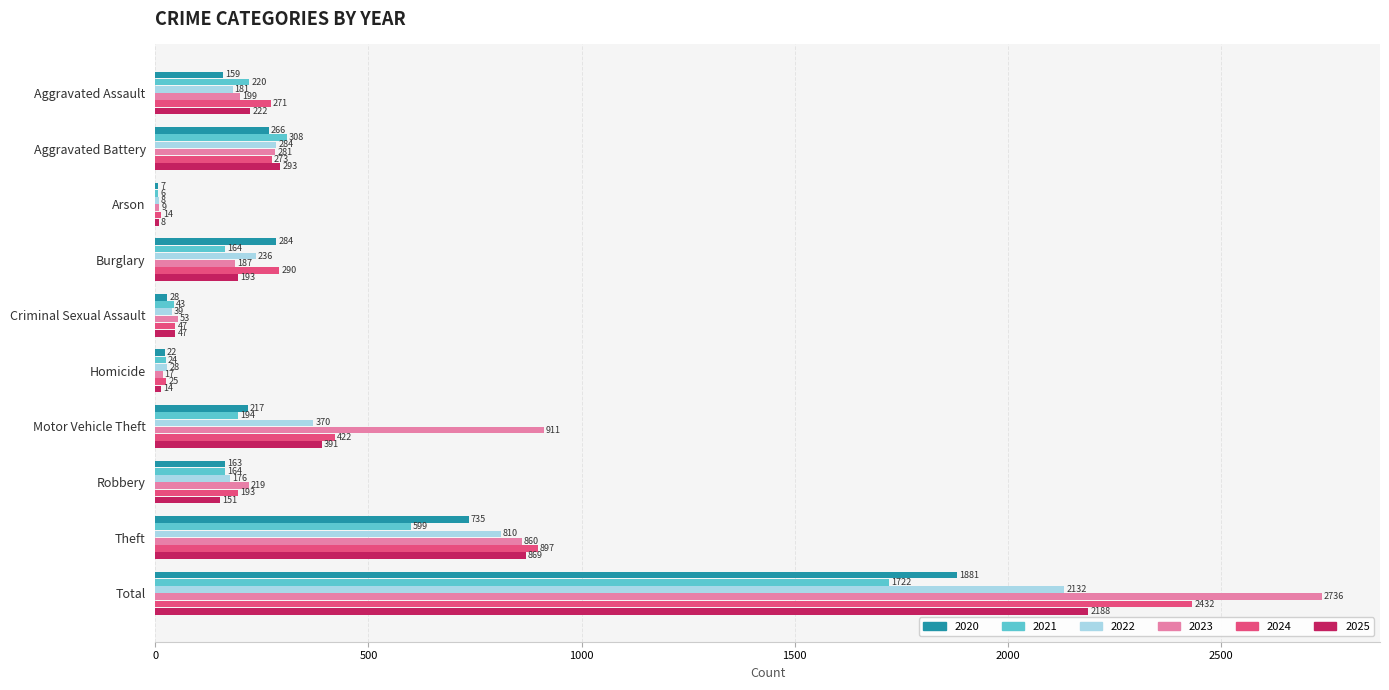

How many data points does each series have?

10